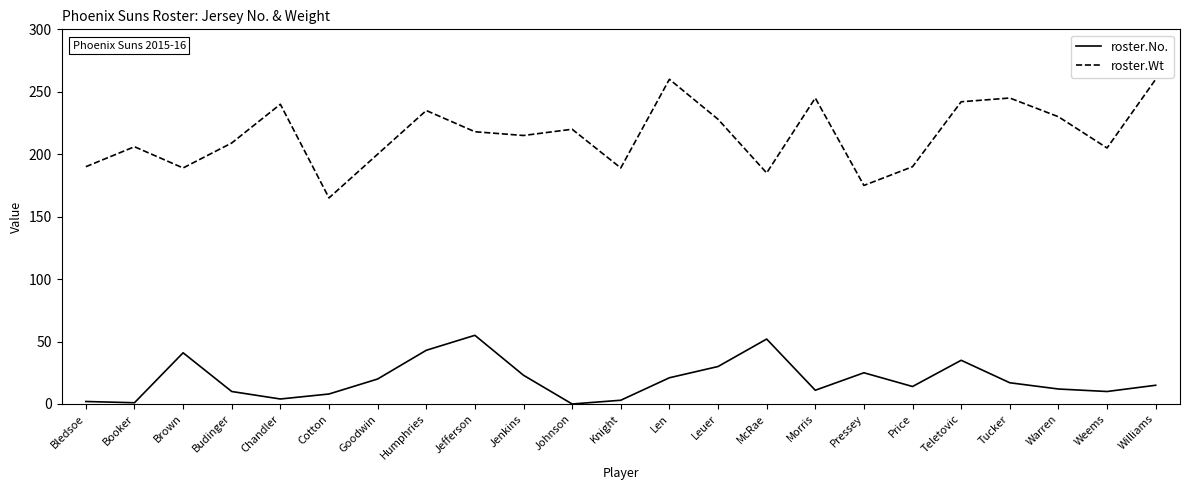

What position from the right is Tucker?

4